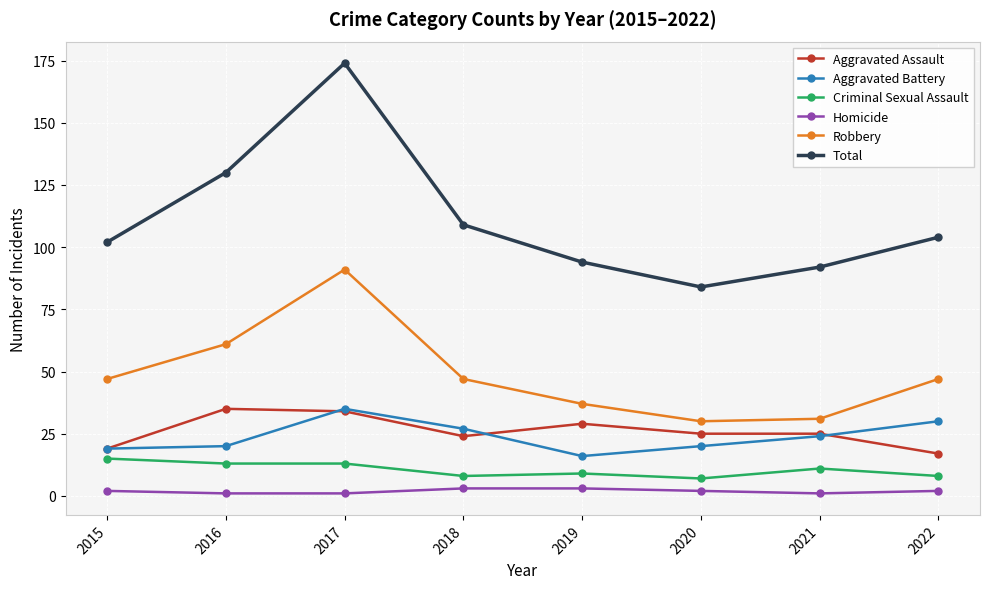

Count the number of data series in this chart.

6